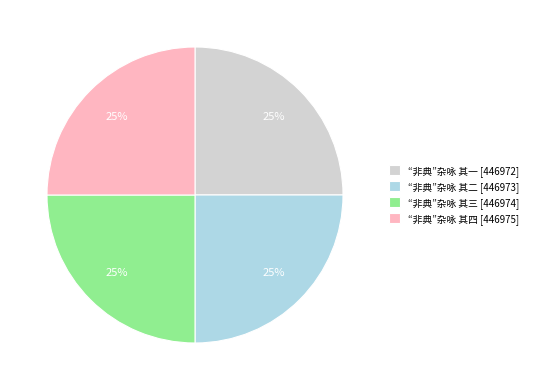

Approximately how many times larger is the value at “非典”杂咏 其三 [446974] compared to “非典”杂咏 其一 [446972]?

1.0